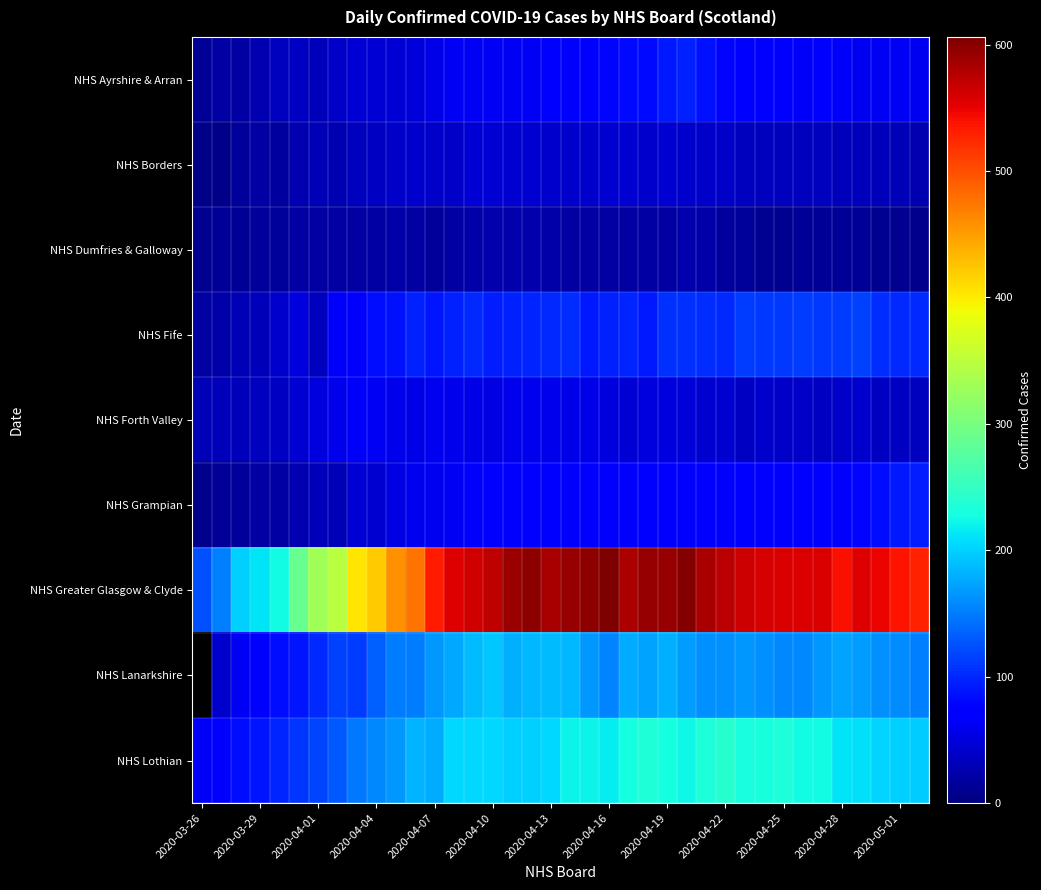

What is the spread (max minus min) of values at 35?

538.0